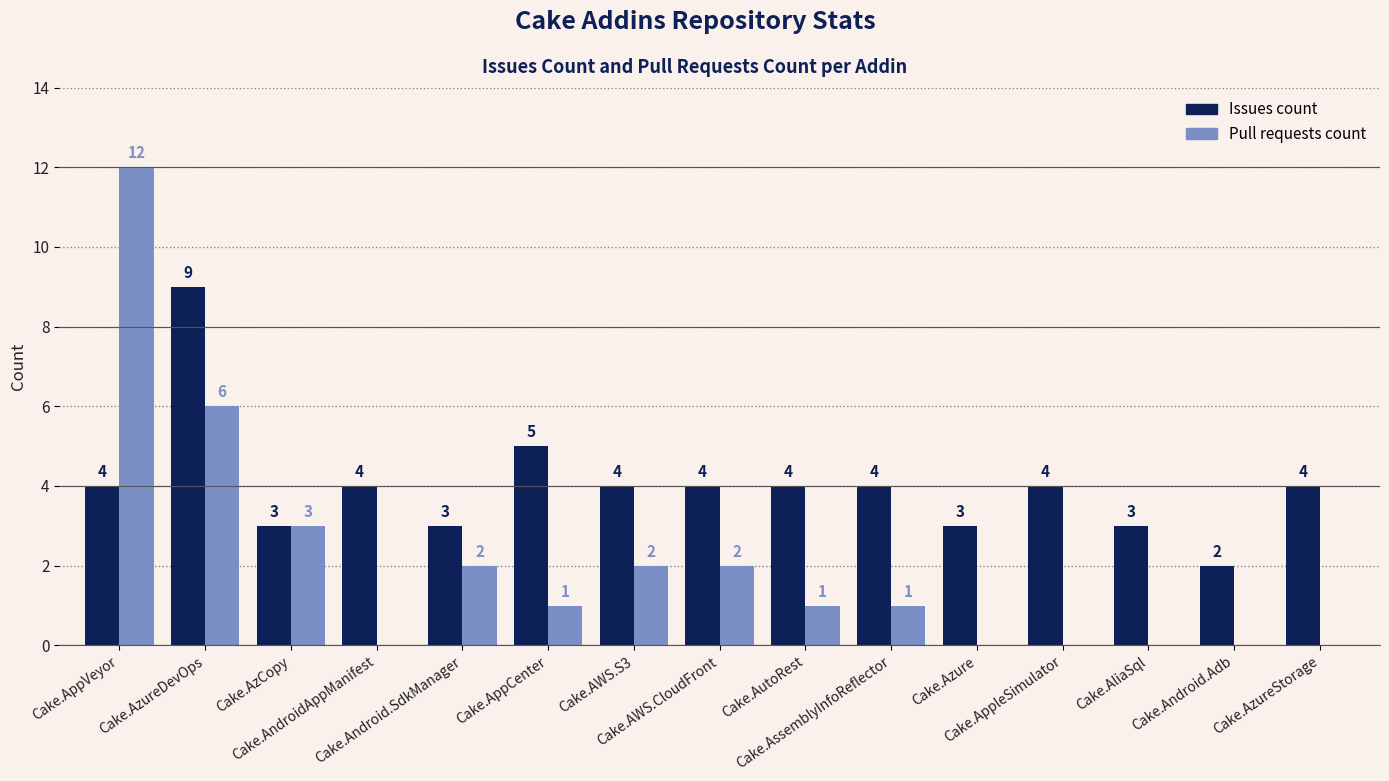

Are the bars horizontal?

No